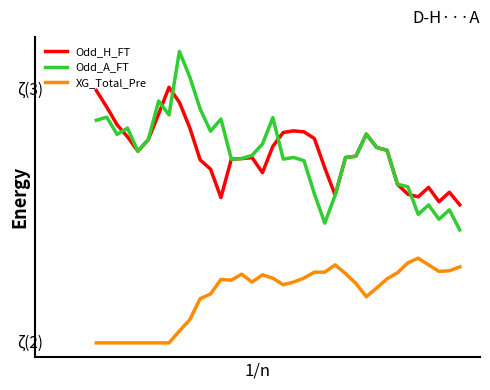

Is this an area chart (filled region under the line)?

No